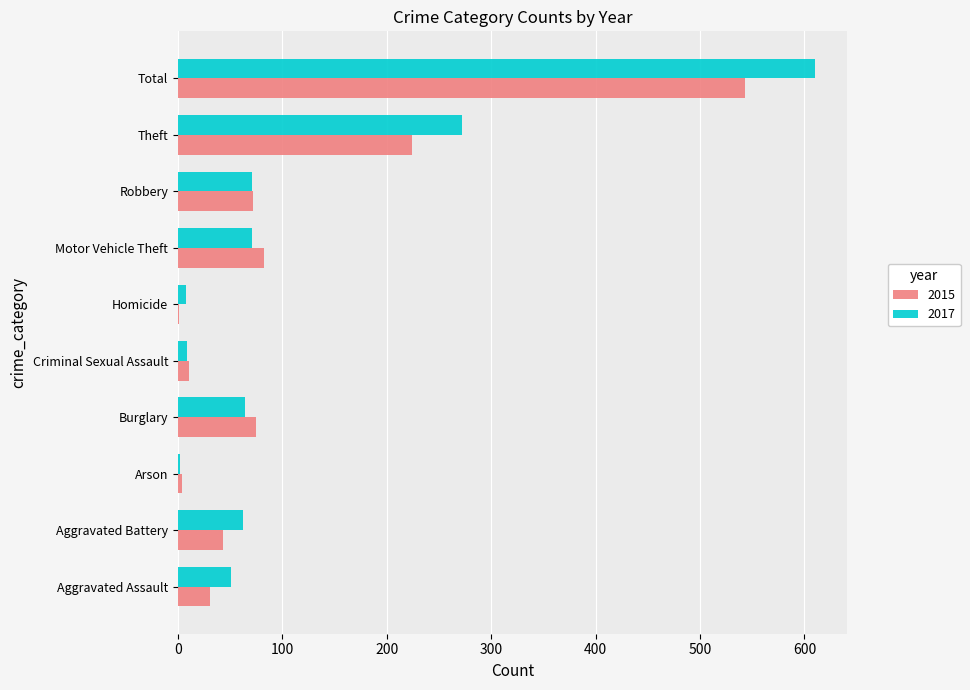

Is it true that 2015 equals 543 at Total?

True